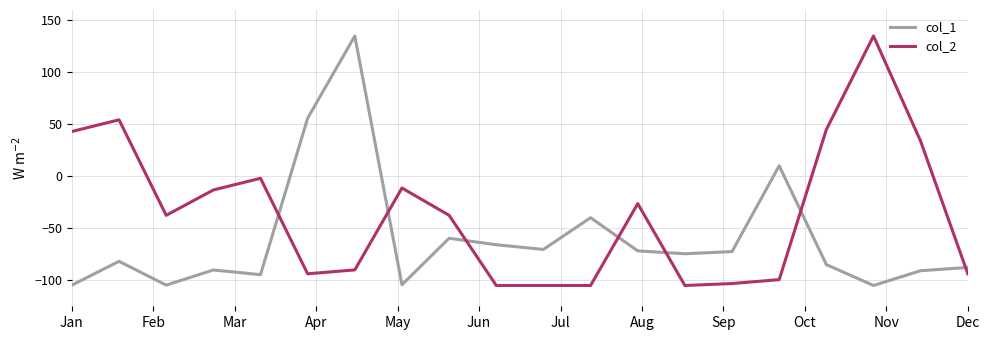

True or false: col_1 and col_2 cross at least once.

True